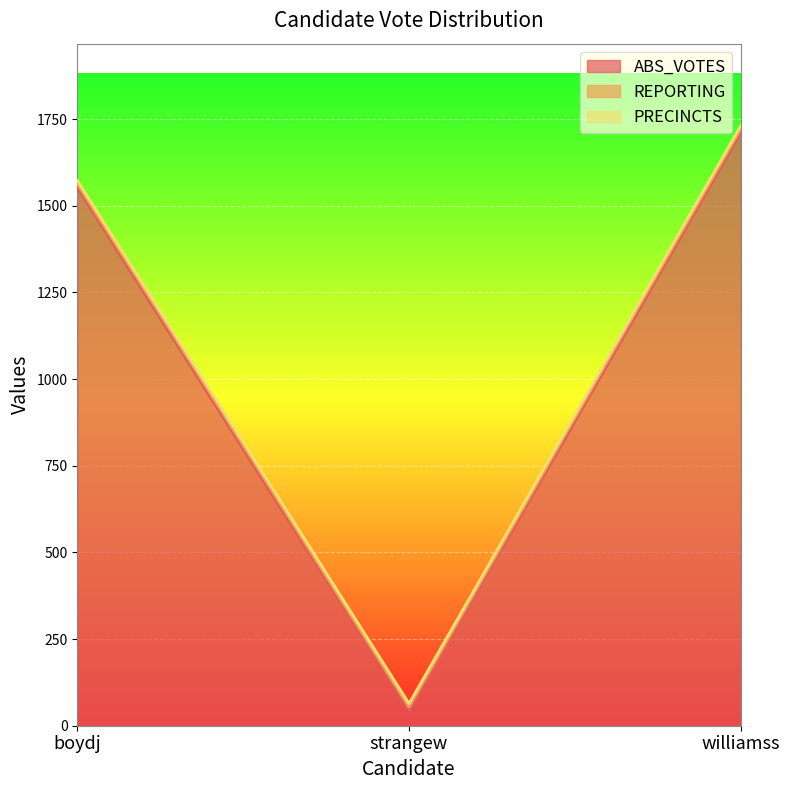

What is the label of the 2nd point from the left?

strangew